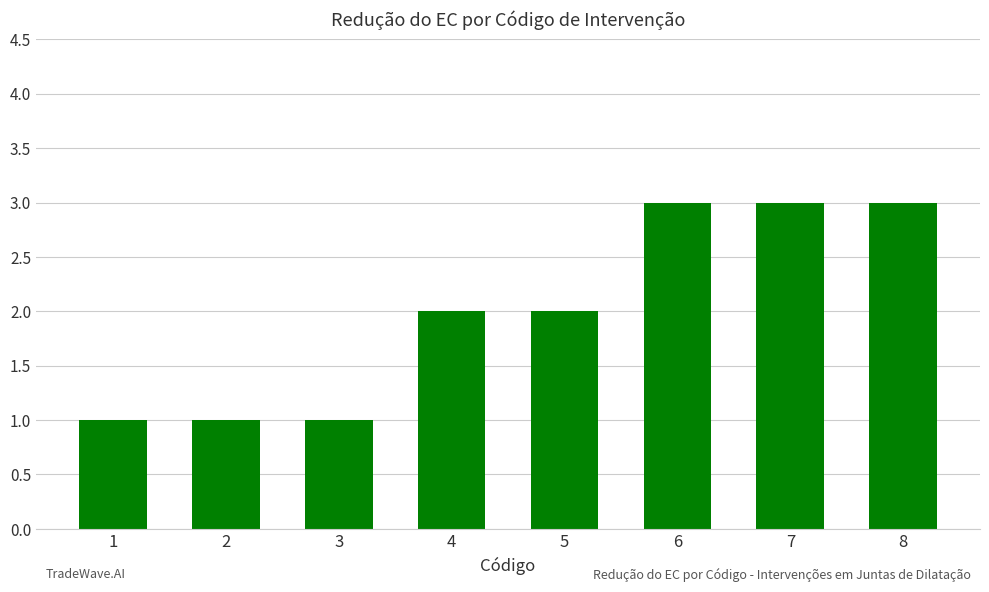

True or false: the data shows 2 at 5.

True